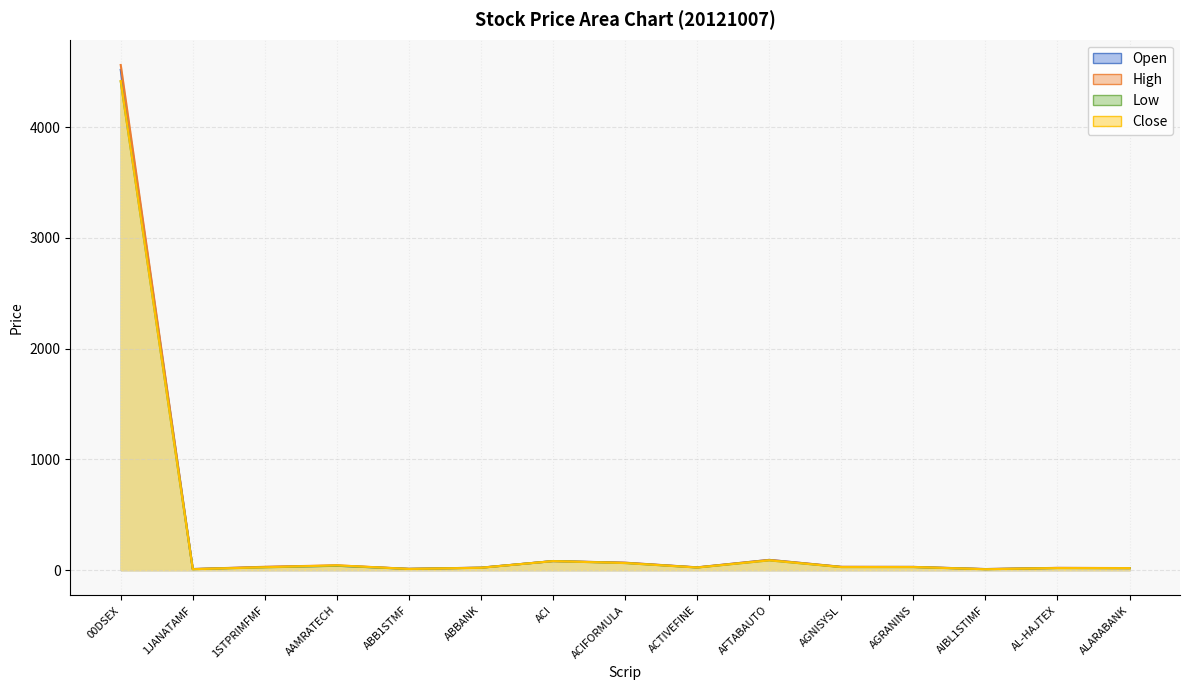

At which category does the chart reach its peak across all series?

00DSEX